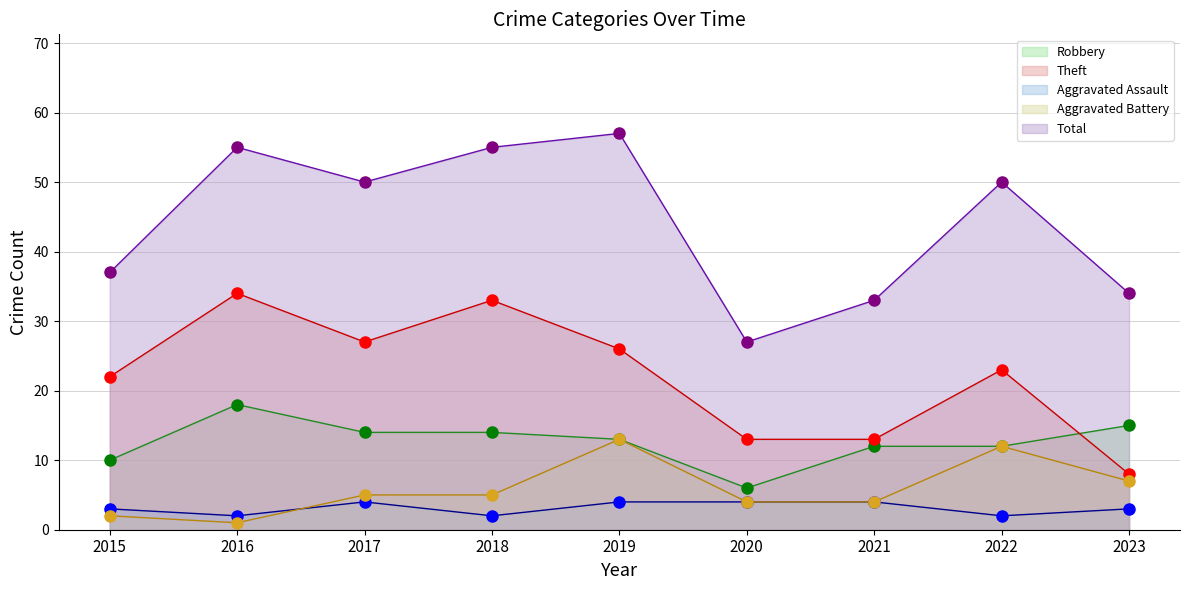

Rank the series at 2015 from highest to lowest value.

Total (line), Theft (line), Robbery (line), Aggravated Assault (line), Aggravated Battery (line)